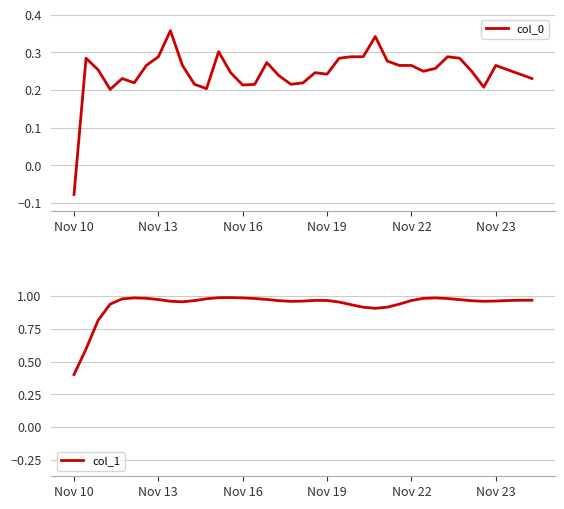

How many interior local peaks does the col_1 series have?

5